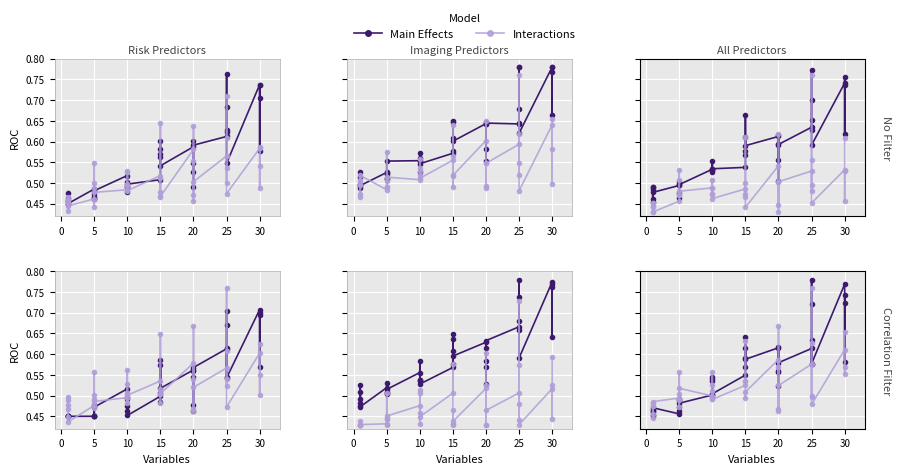

Count the Main Effects values in the range 0 to 1.

40